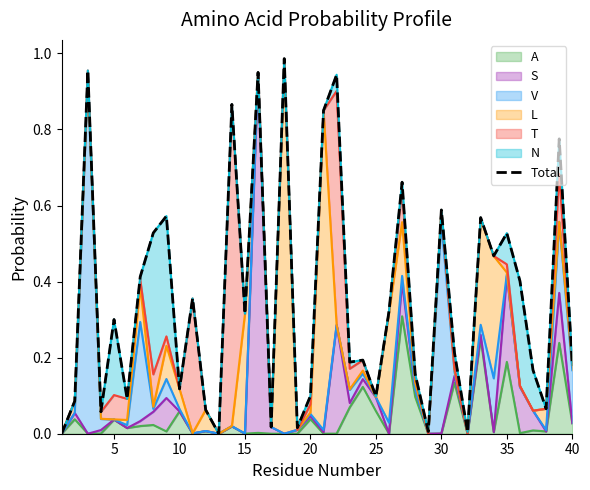

What is the maximum value for A?

0.3